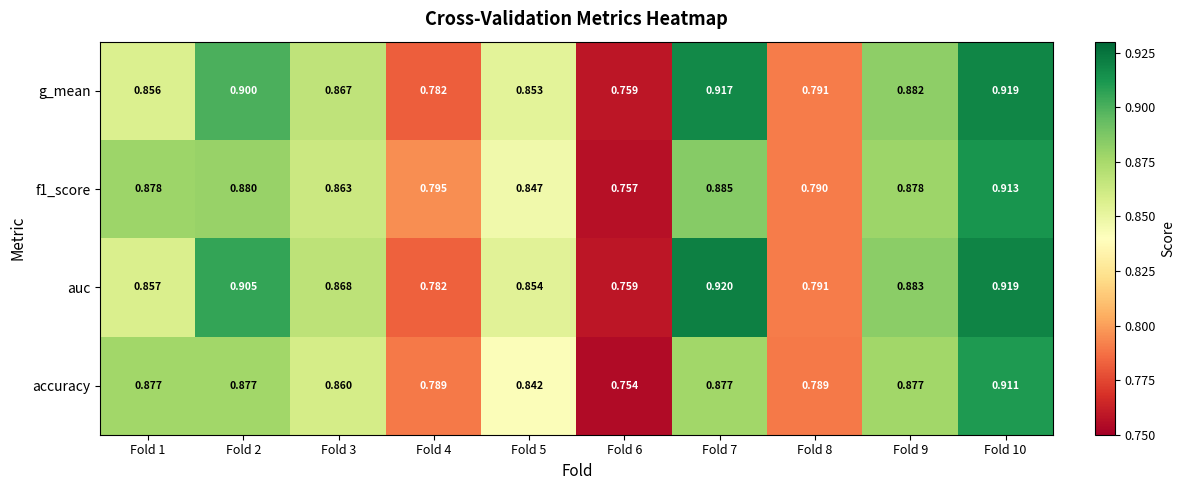

What is the total value across all series at Fold 4?

3.1